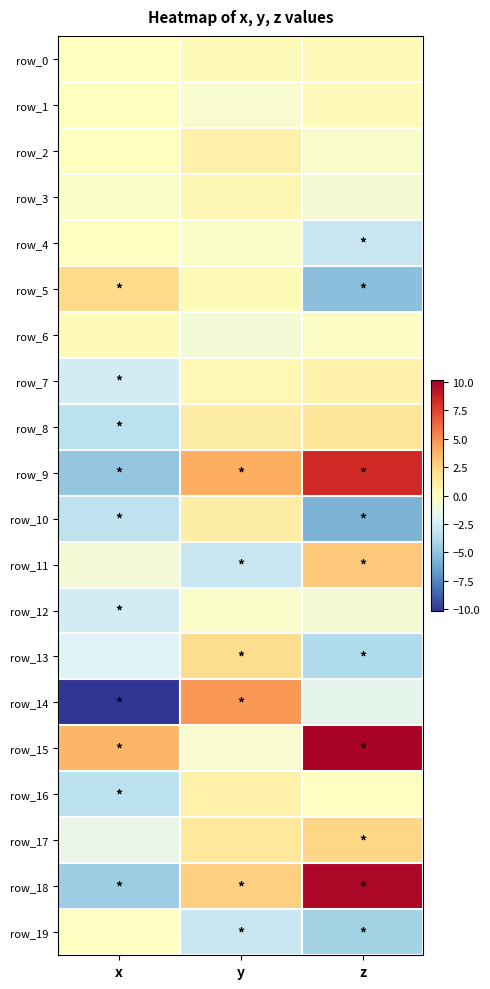

At y, list the series in order from smallest to largest.

row_11, row_19, row_6, row_1, row_15, row_12, row_4, row_0, row_5, row_7, row_3, row_16, row_2, row_8, row_10, row_17, row_13, row_18, row_9, row_14